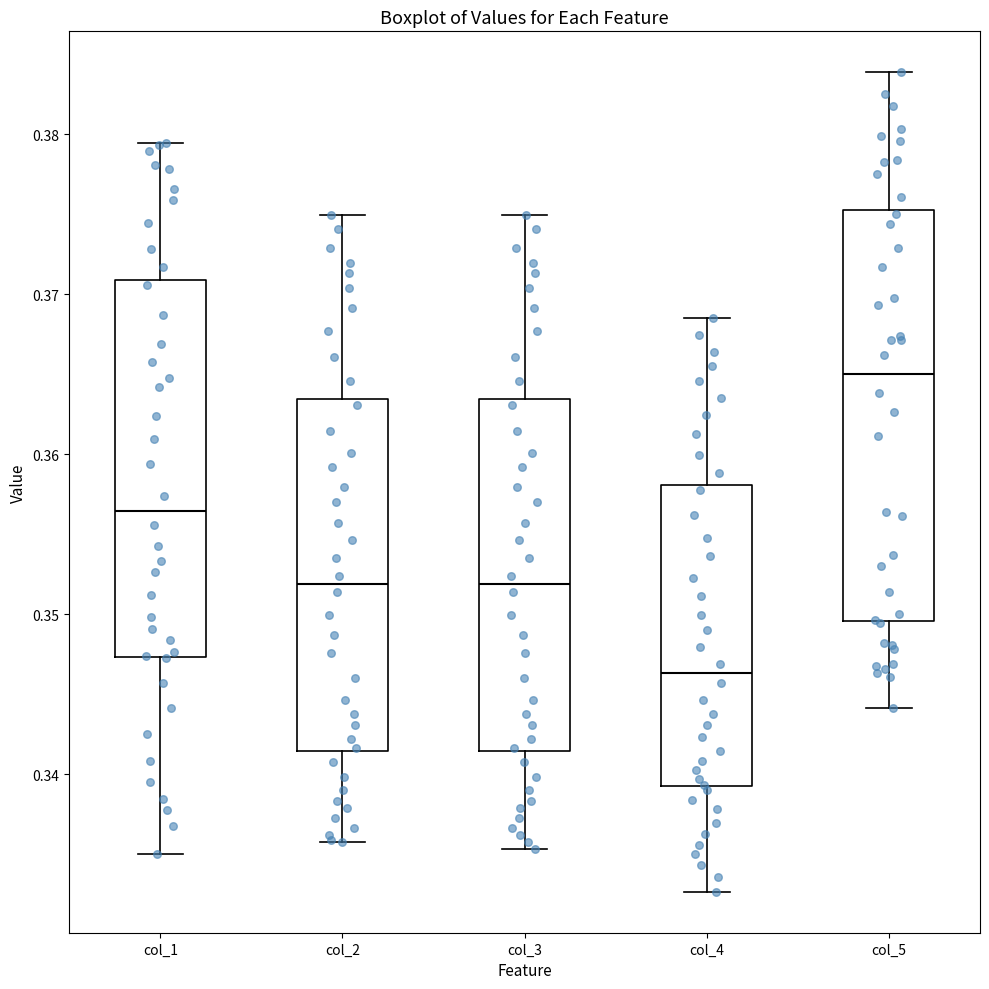

Which box has the highest median line?

col_5